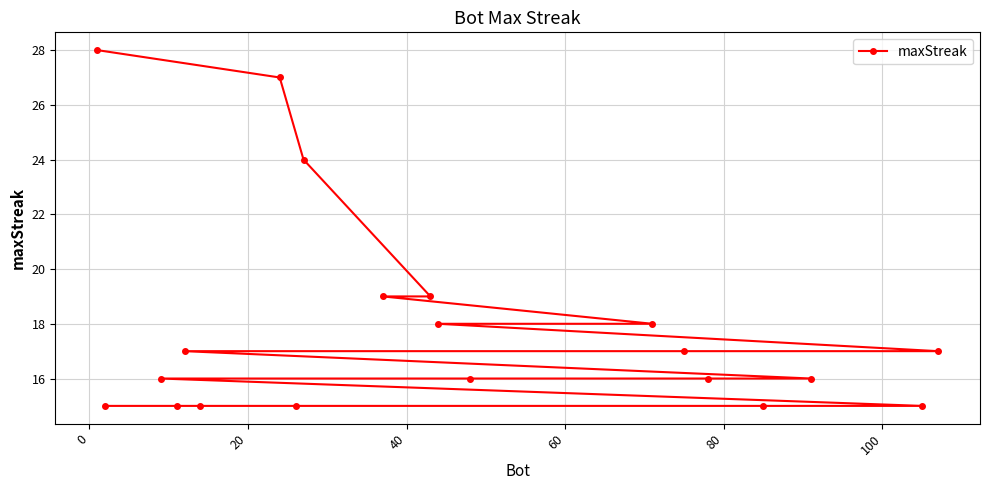

What is the minimum value shown in the chart?

15